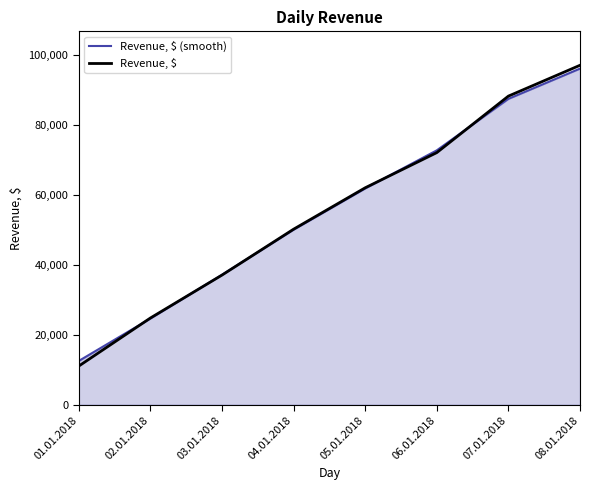

What is the sum of all Revenue, $ values?

442759